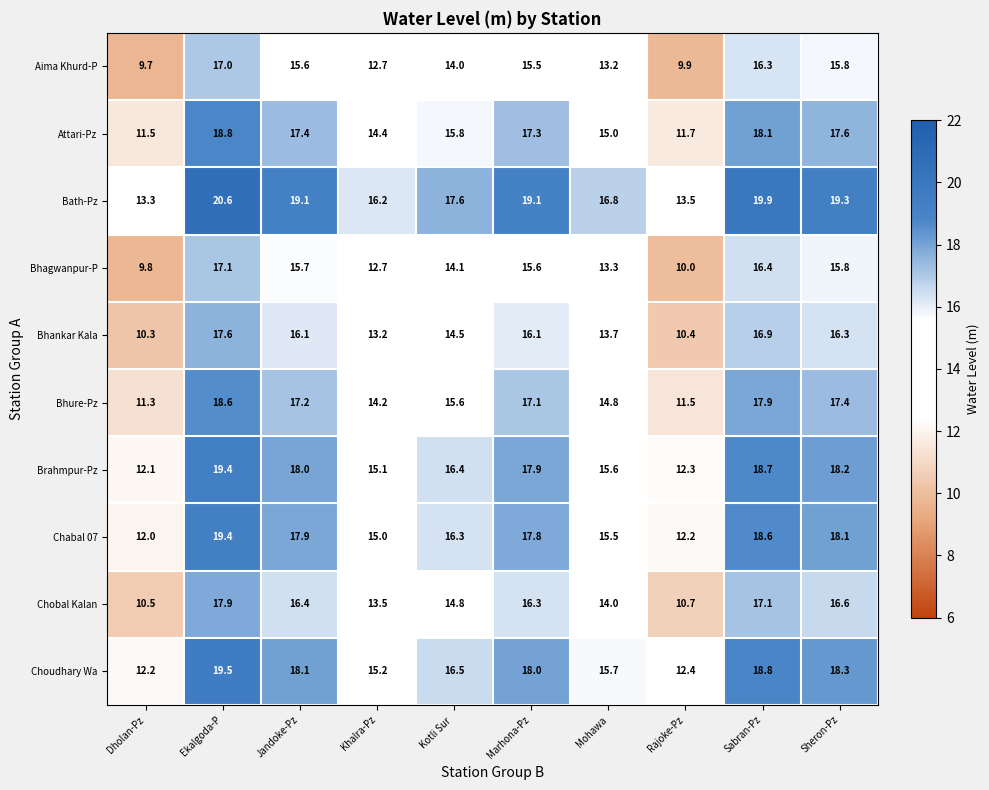

Which series has the largest total across all categories?

Bath-Pz